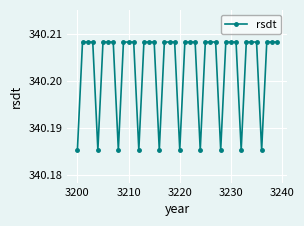

Is this an area chart (filled region under the line)?

No